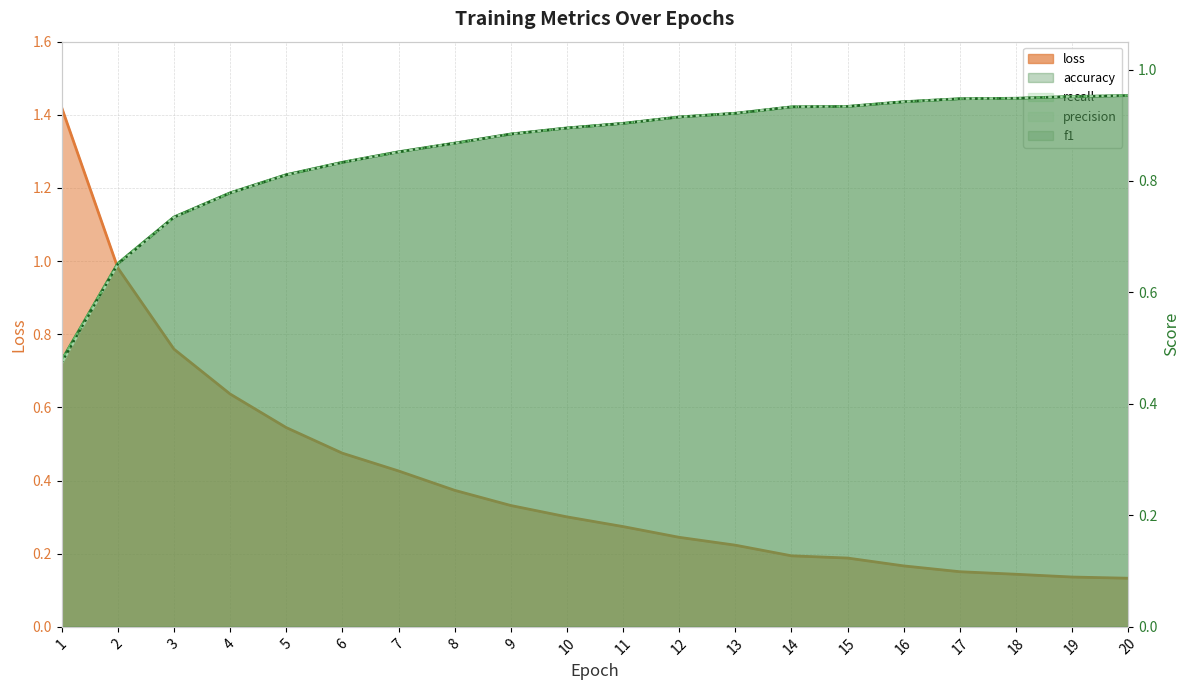

The f1 series shows 1.0 at 19. True or false?

True